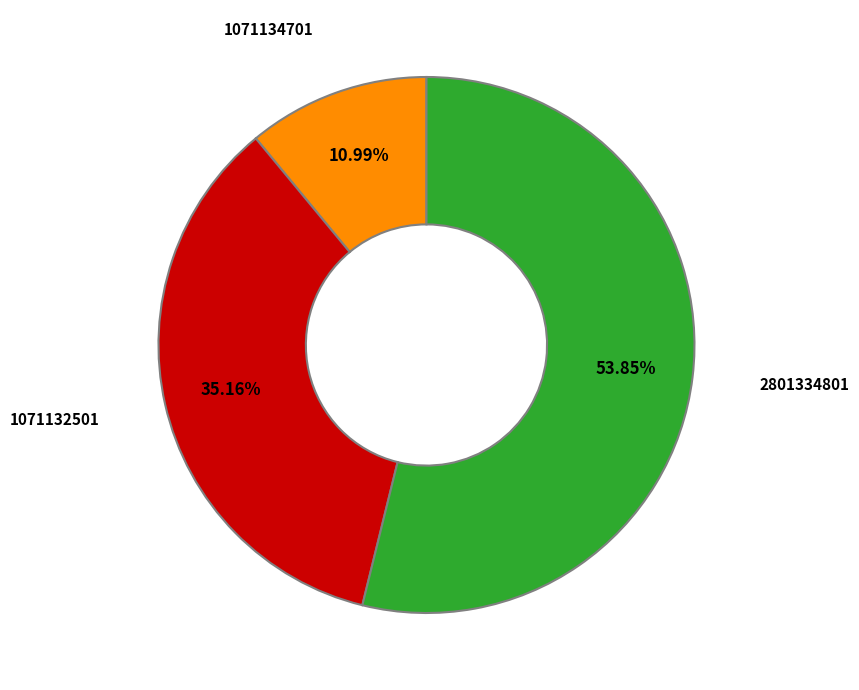

Is the sum of 1071134701 and 1071132501 greater than half?

No